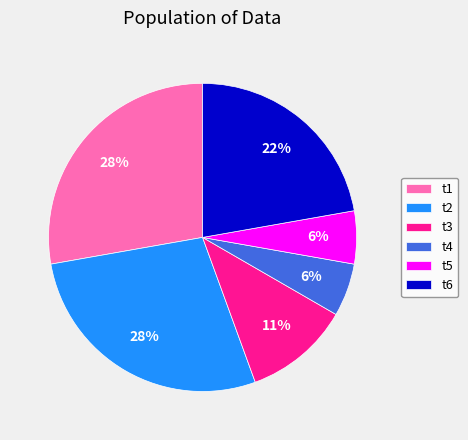

How many slices are in this pie chart?

6